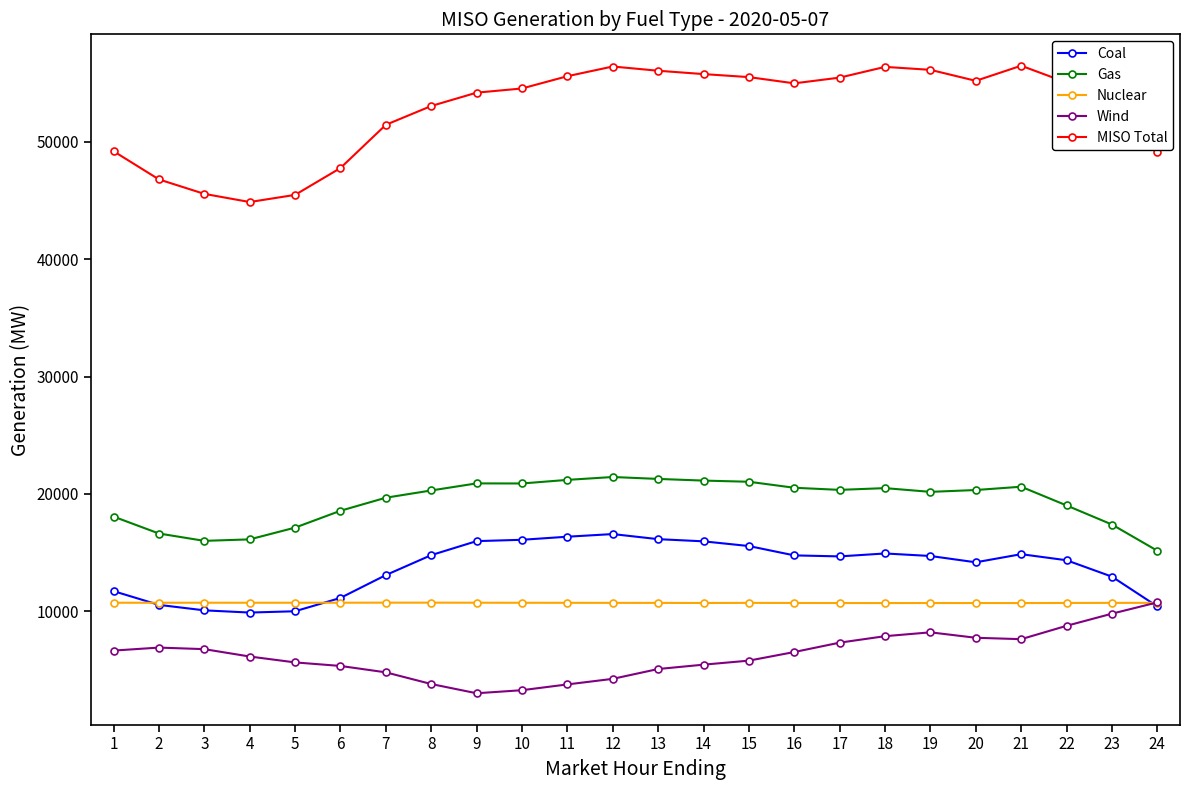

The value of Coal at 13 is 16145.5. True or false?

True